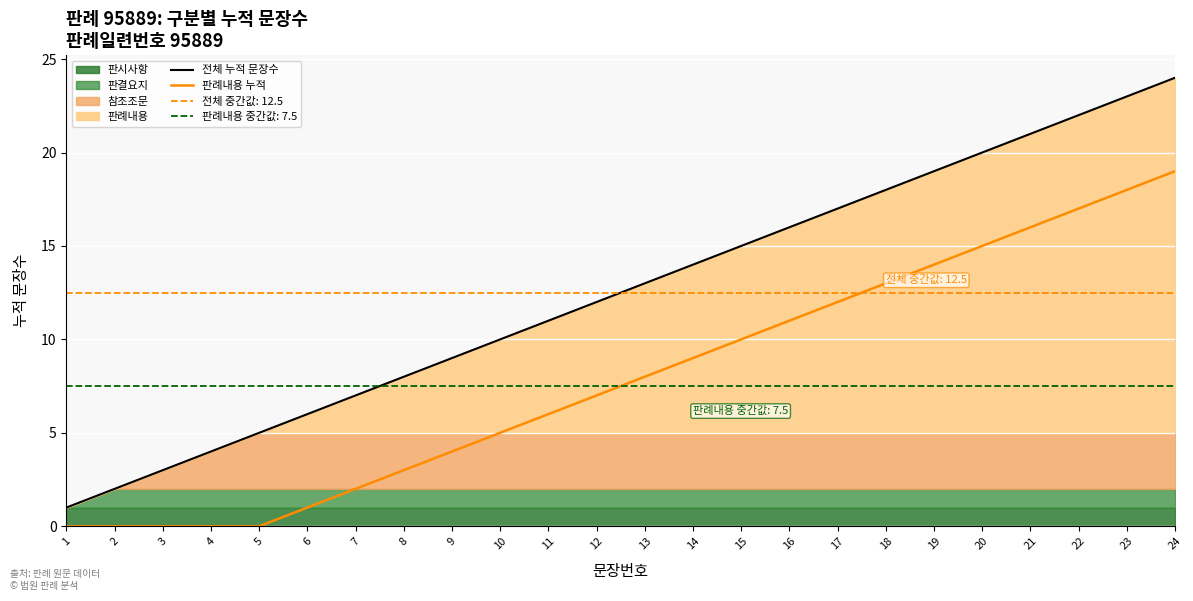

Reading right to left, what are all the values shown in this chart?

전체 누적 문장수: 24=24	23=23	22=22	21=21	20=20	19=19	18=18	17=17	16=16	15=15	14=14	13=13	12=12	11=11	10=10	9=9	8=8	7=7	6=6	5=5	4=4	3=3	2=2	1=1
판례내용 누적: 24=19	23=18	22=17	21=16	20=15	19=14	18=13	17=12	16=11	15=10	14=9	13=8	12=7	11=6	10=5	9=4	8=3	7=2	6=1	5=0	4=0	3=0	2=0	1=0